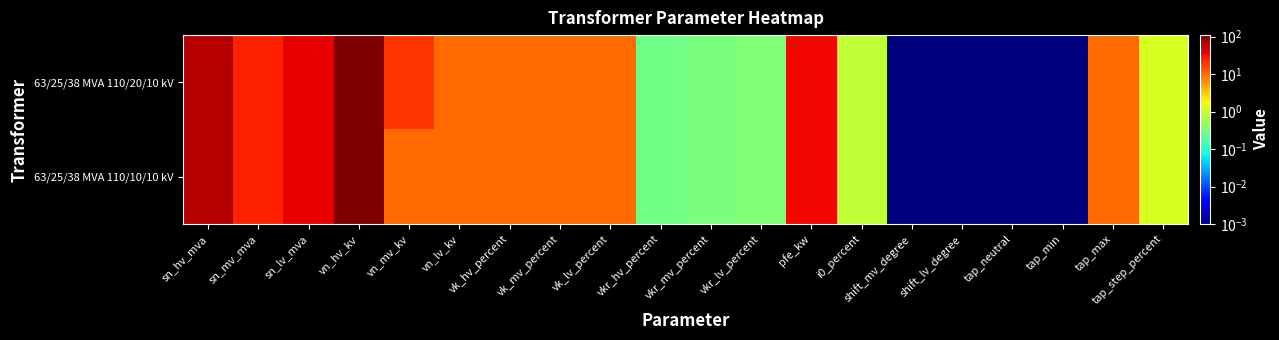

Reading left to right, list all the values displayed in this chart.

63/25/38 MVA 110/20/10 kV: sn_hv_mva=63.0	sn_mv_mva=25.0	sn_lv_mva=38.0	vn_hv_kv=110.0	vn_mv_kv=20.0	vn_lv_kv=10.0	vk_hv_percent=10.4	vk_mv_percent=10.4	vk_lv_percent=10.4	vkr_hv_percent=0.3	vkr_mv_percent=0.3	vkr_lv_percent=0.3	pfe_kw=35.0	i0_percent=0.9	shift_mv_degree=0.0	shift_lv_degree=0.0	tap_neutral=0.0	tap_min=0.0	tap_max=10.0	tap_step_percent=1.2
63/25/38 MVA 110/10/10 kV: sn_hv_mva=63.0	sn_mv_mva=25.0	sn_lv_mva=38.0	vn_hv_kv=110.0	vn_mv_kv=10.0	vn_lv_kv=10.0	vk_hv_percent=10.4	vk_mv_percent=10.4	vk_lv_percent=10.4	vkr_hv_percent=0.3	vkr_mv_percent=0.3	vkr_lv_percent=0.3	pfe_kw=35.0	i0_percent=0.9	shift_mv_degree=0.0	shift_lv_degree=0.0	tap_neutral=0.0	tap_min=0.0	tap_max=10.0	tap_step_percent=1.2